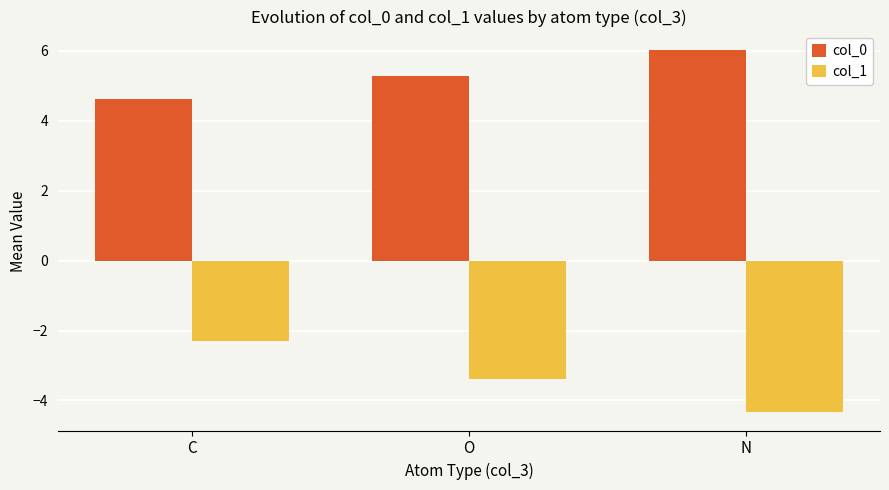

Is the value of col_0 at O greater than the value of col_1 at N?

Yes